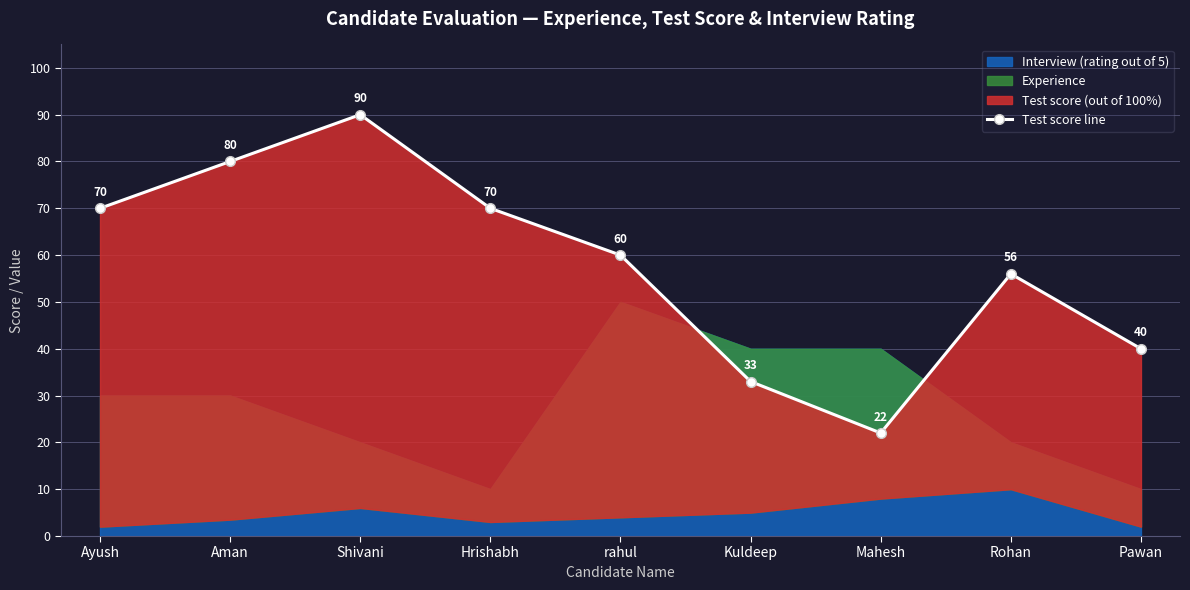

What is the label of the 8th point from the left?

Rohan